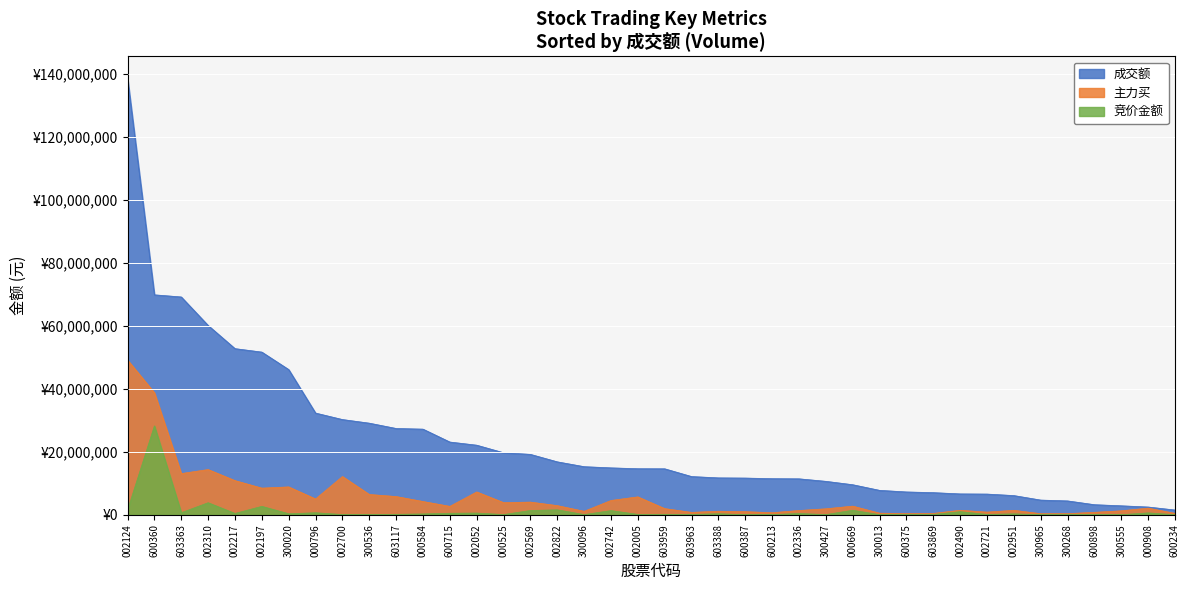

What are all the series names shown in the legend?

成交额, 主力买, 竞价金额